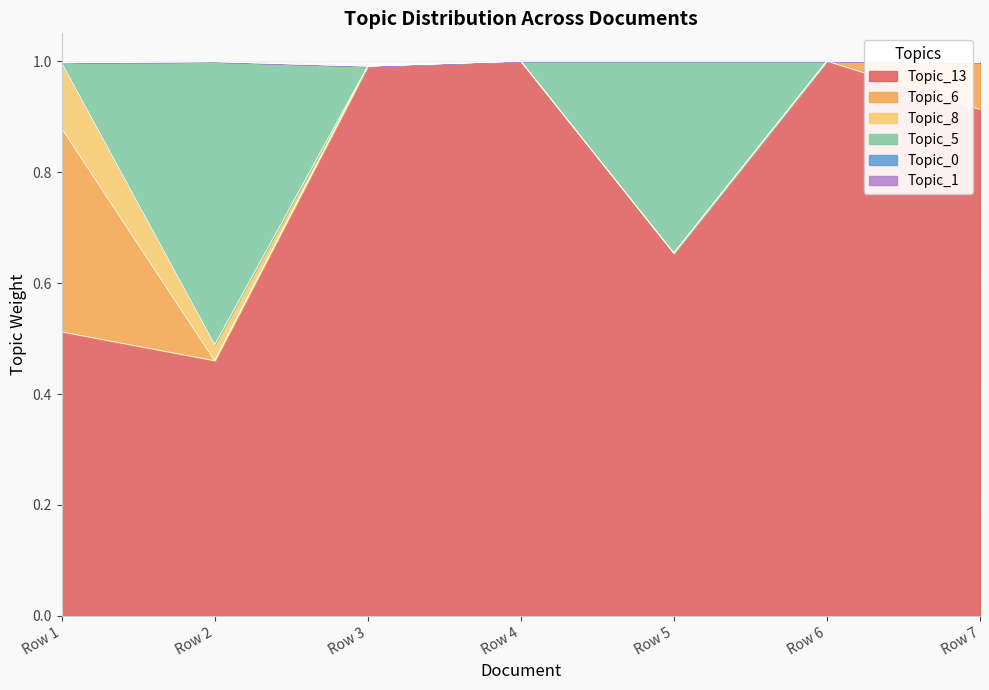

Reading left to right, transcribe all the data shown in this chart.

Topic_13: 0.5	0.5	1.0	1.0	0.7	1.0	0.9
Topic_6: 0.4	0.0	0.0	0.0	0.0	0.0	0.1
Topic_8: 0.1	0.0	0.0	0.0	0.0	0.0	0.0
Topic_5: 0.0	0.5	0.0	0.0	0.3	0.0	0.0
Topic_0: 0.0	0.0	0.0	0.0	0.0	0.0	0.0
Topic_1: 0.0	0.0	0.0	0.0	0.0	0.0	0.0